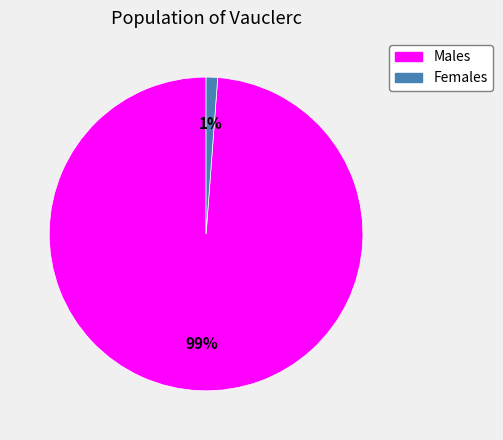

To the nearest percent, what is the difference between the largest and smallest slice percentages?

98%